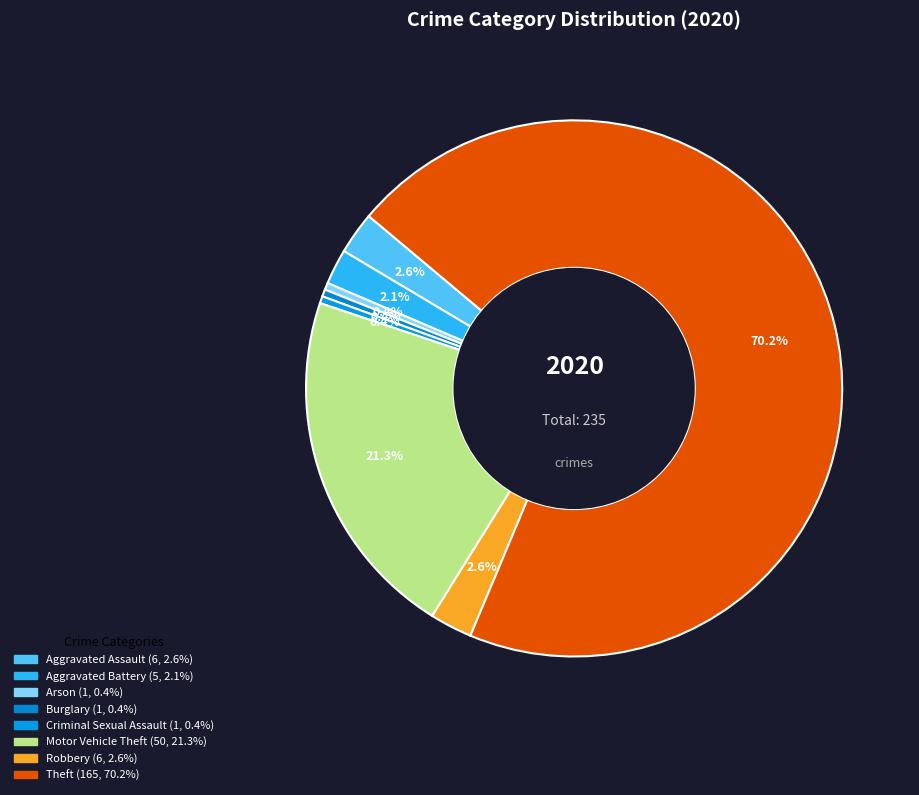

Which slice represents more than half of the pie?

Theft